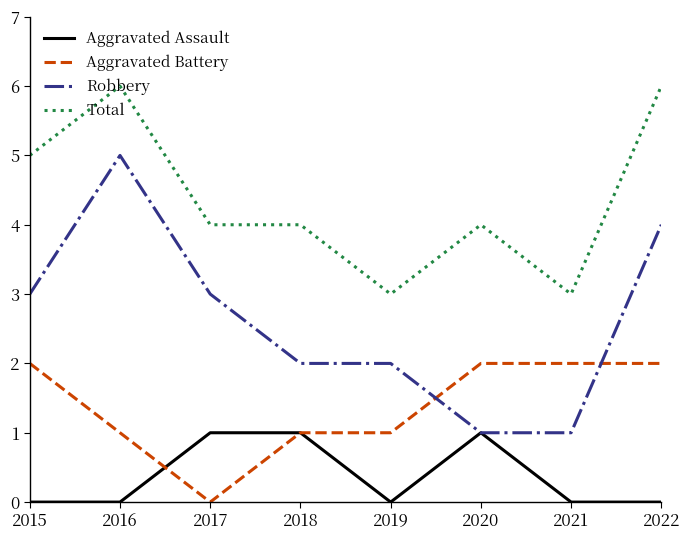

What is the difference between the maximum and minimum values in the Aggravated Assault series?

1